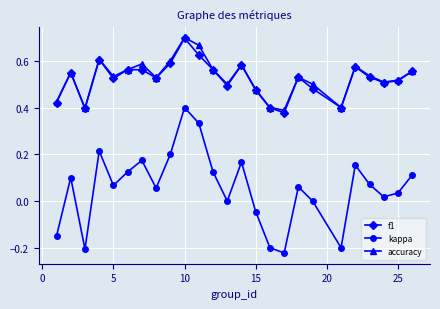

How many interior local valleys does the accuracy series have?

7